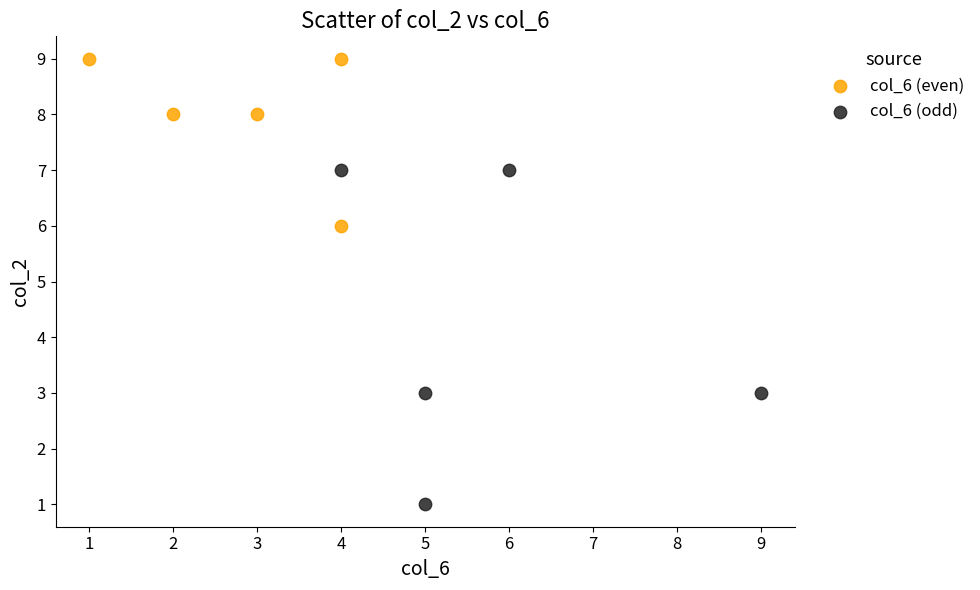

Which series has the widest spread of Y values?

col_6 (odd)